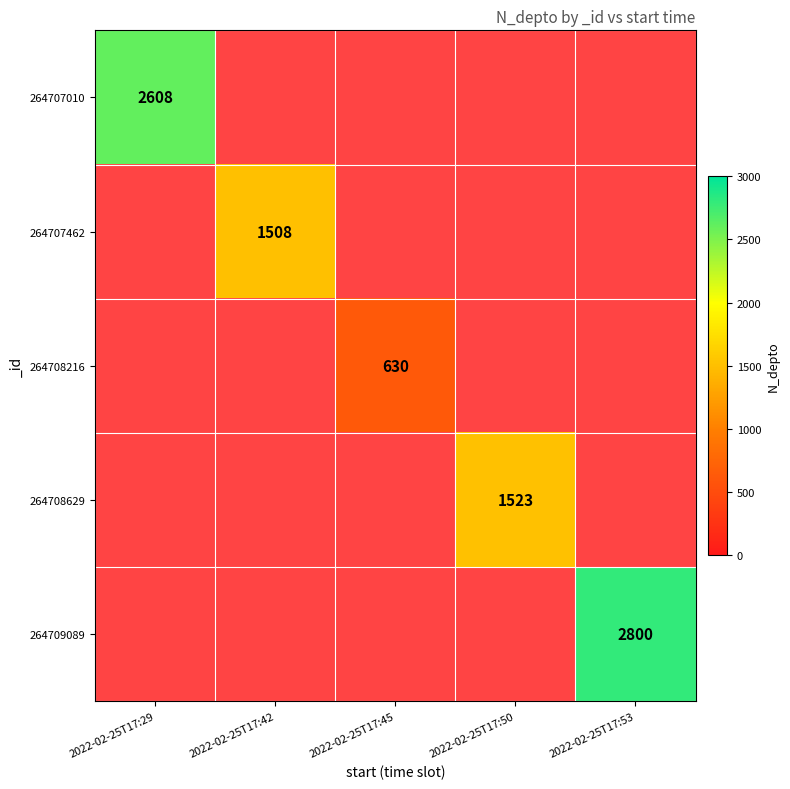

What is the minimum value shown in the chart?

630.0